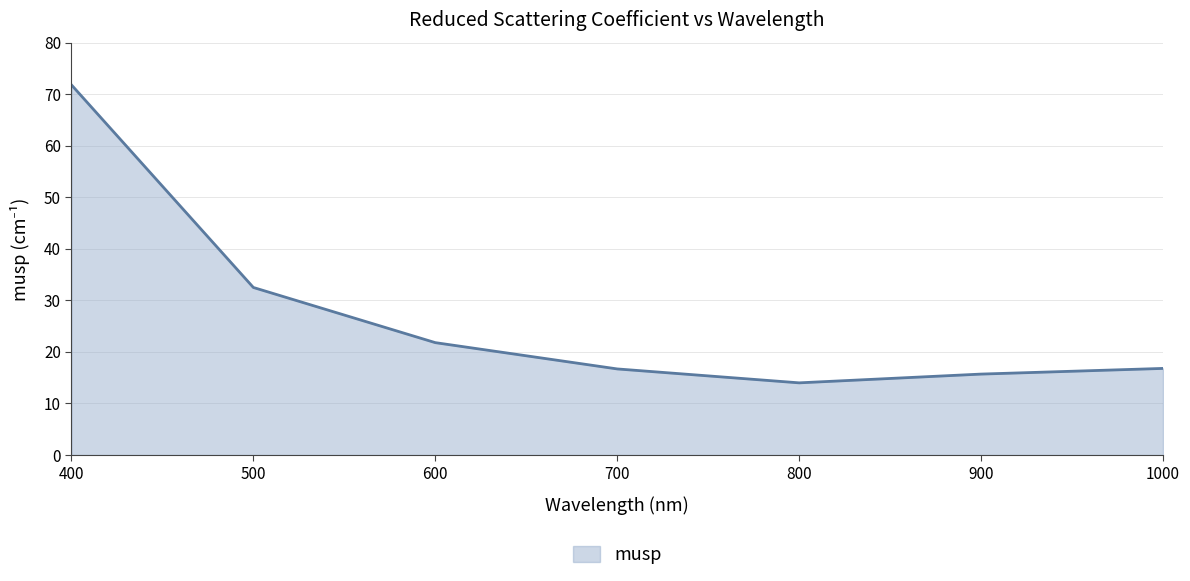

At which label does the data first exceed 16?

400